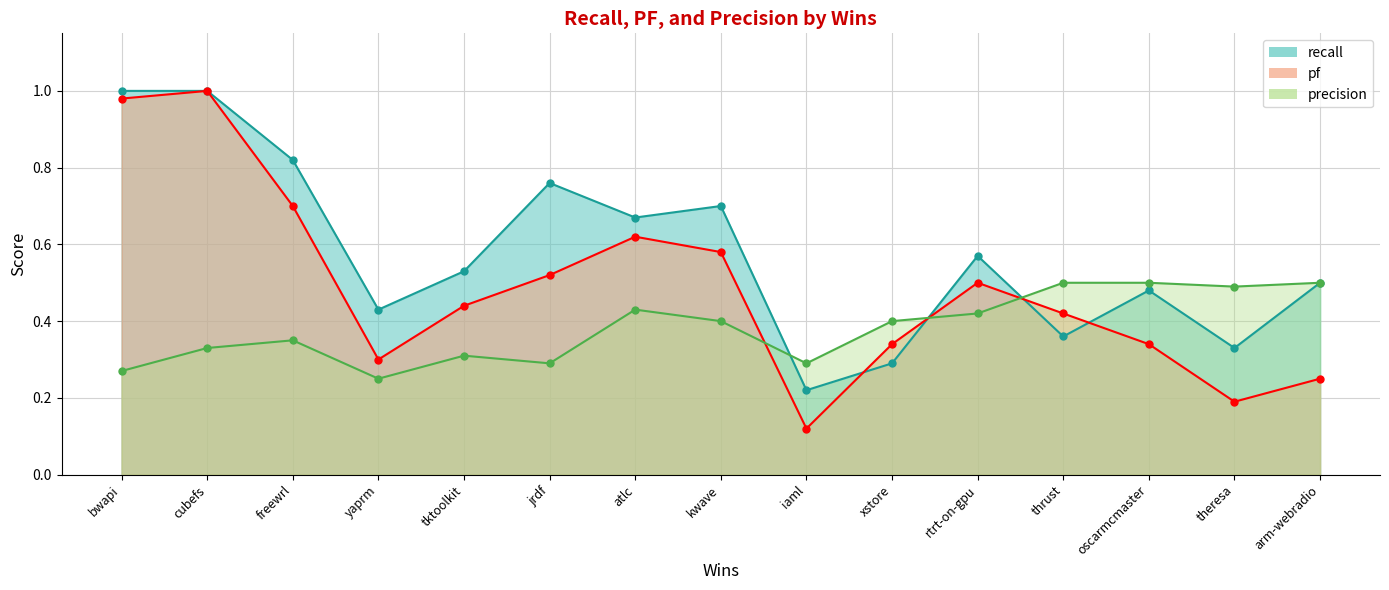

Between 6 and 3, which is larger?

6